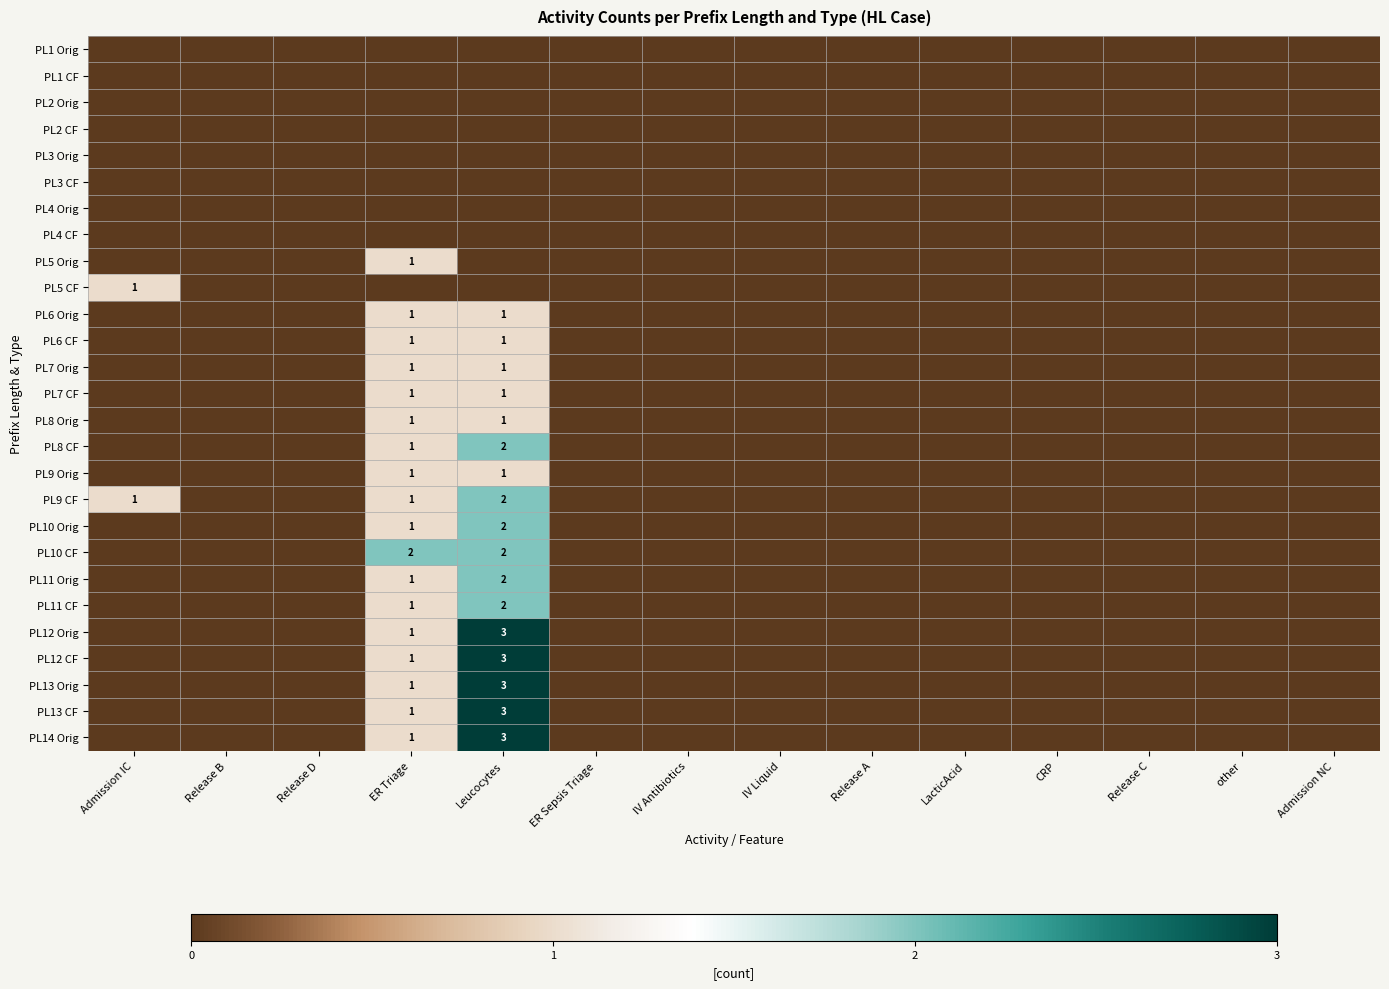

True or false: PL9 CF has a value of 2 at Admission IC.

False